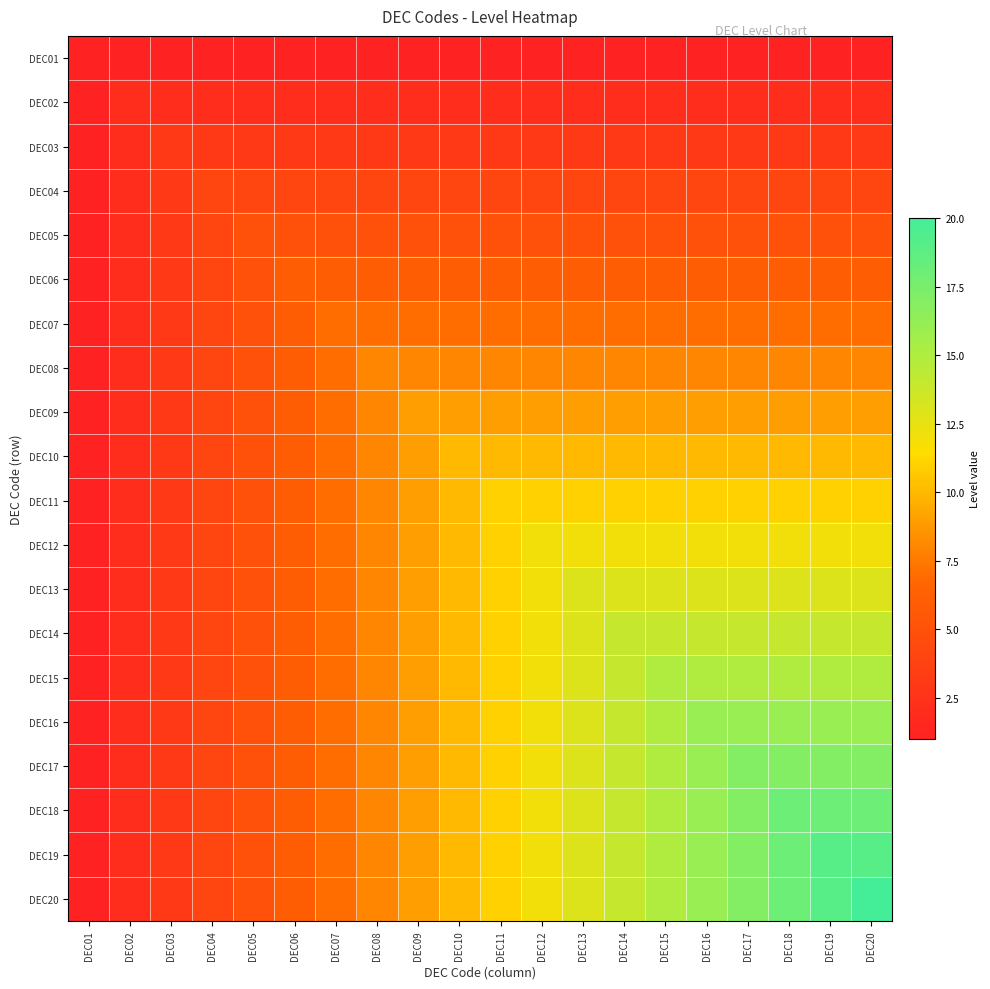

At which category is the sum across all series the highest?

DEC20